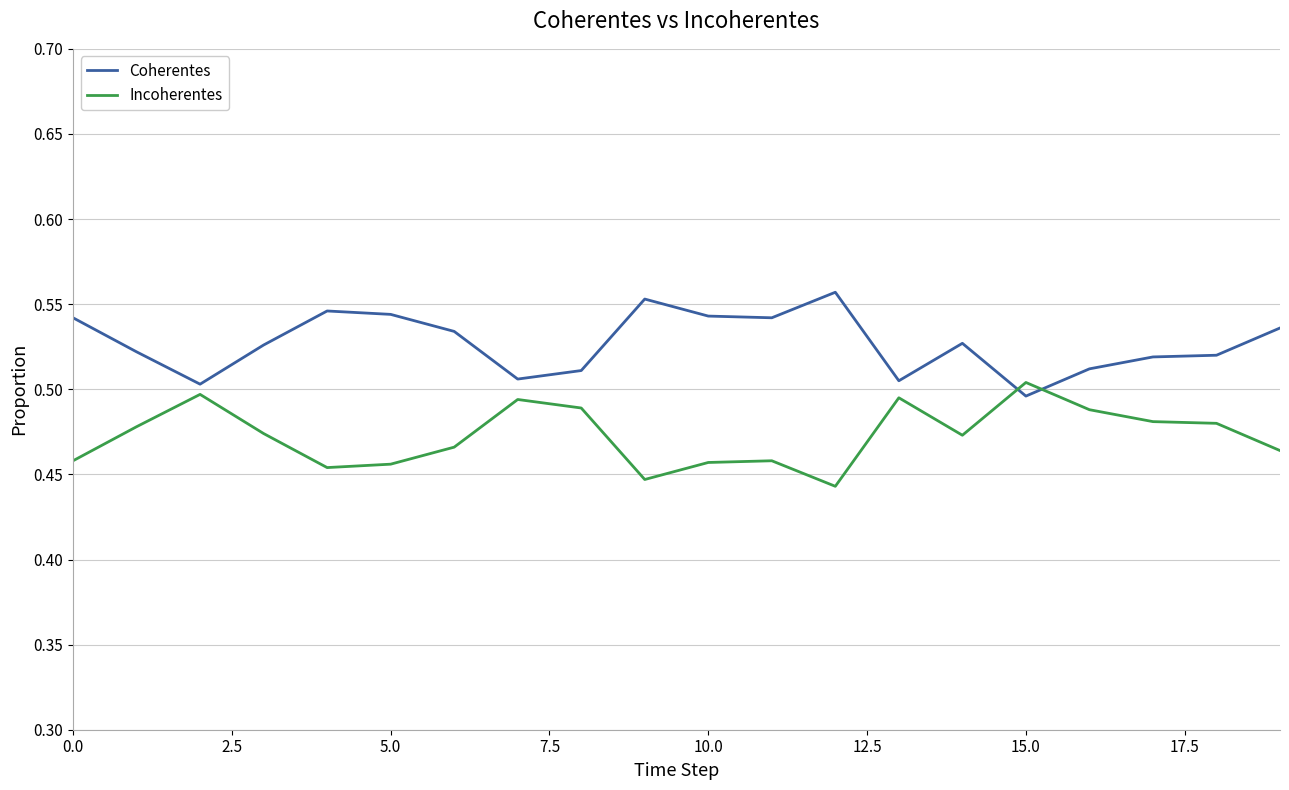

Which series has the largest total across all categories?

Coherentes